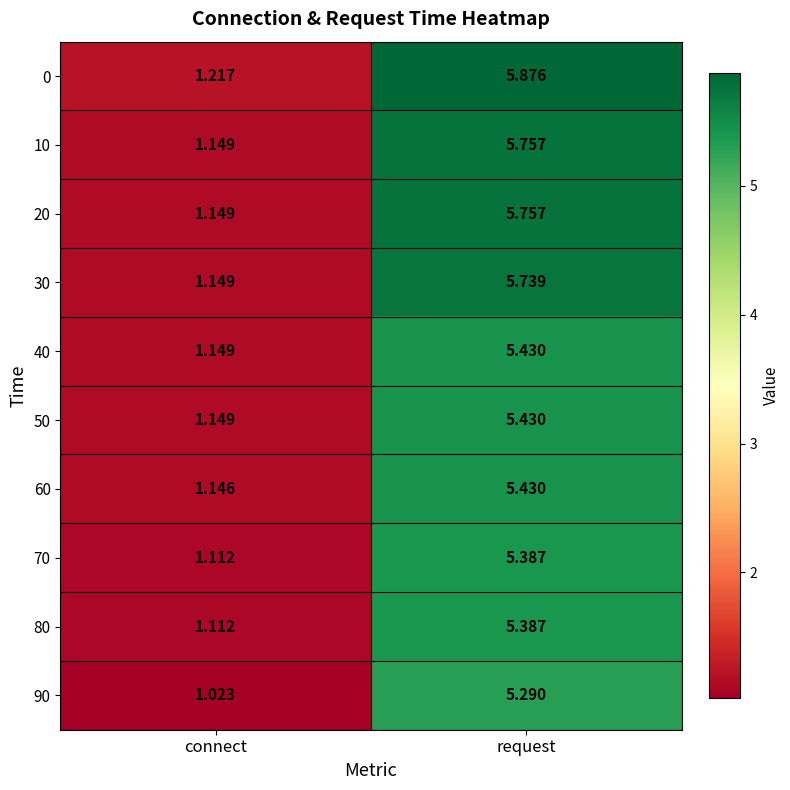

List the labels in order of 30 value, smallest first.

connect, request